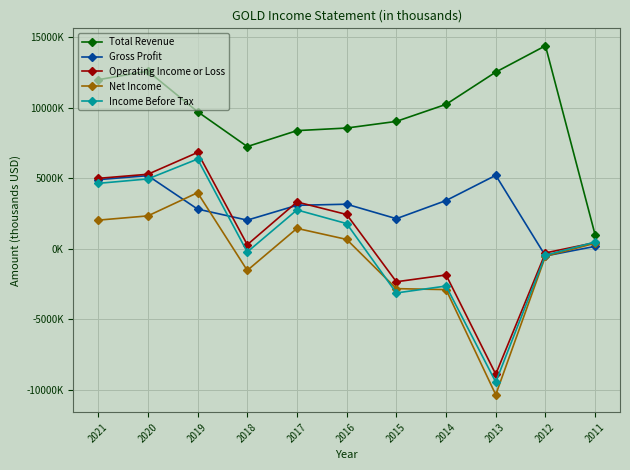

Is the value of Total Revenue at 2018 greater than the value of Operating Income or Loss at 2017?

Yes